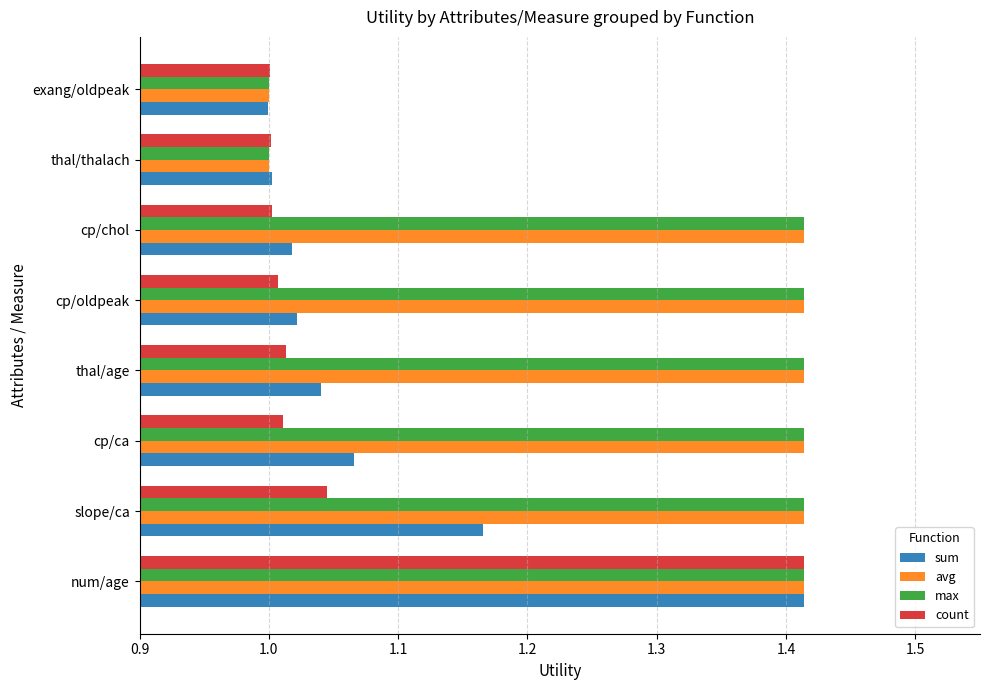

Which series changed the most between slope/ca and cp/oldpeak?

sum